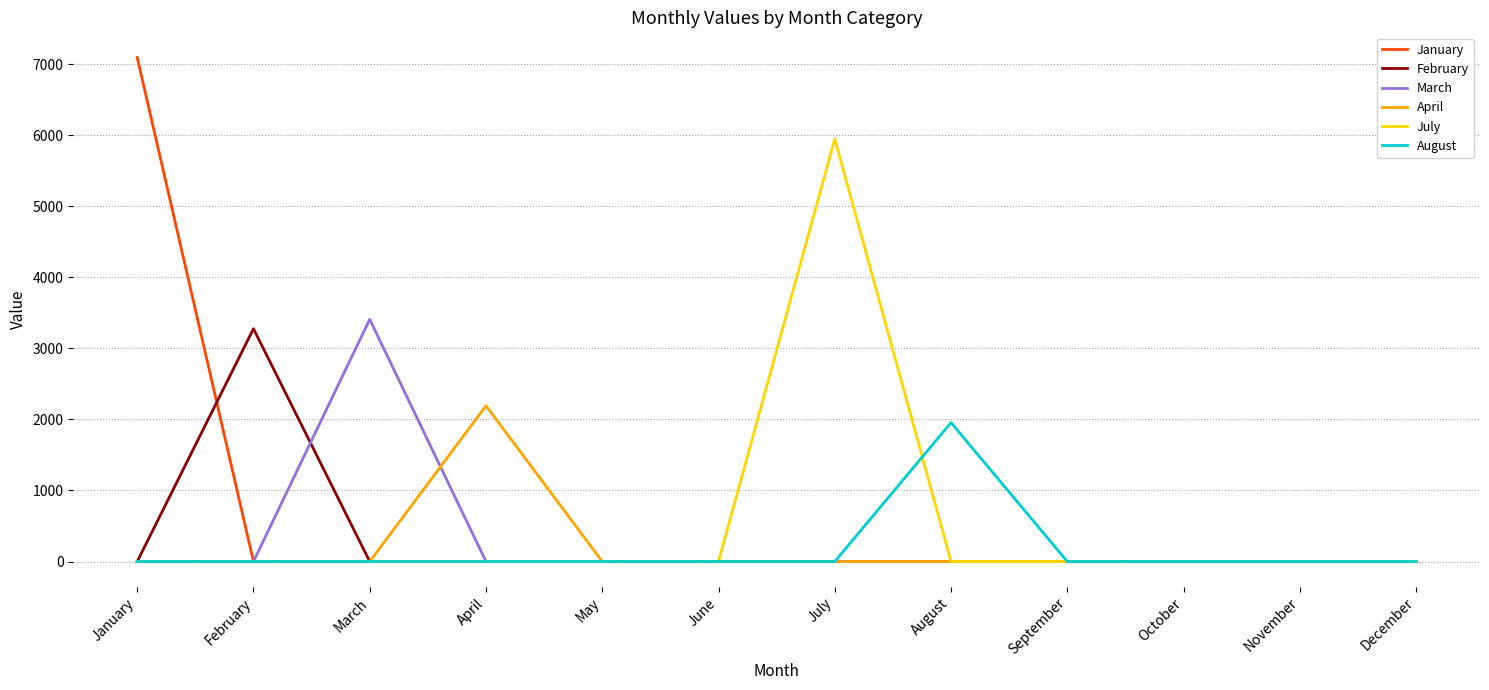

The July series shows 0 at April. True or false?

True